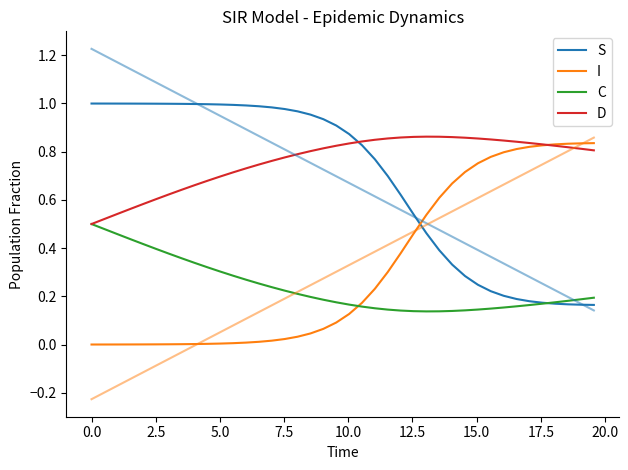

After their last crossing, which series has the higher values: D or S?

D